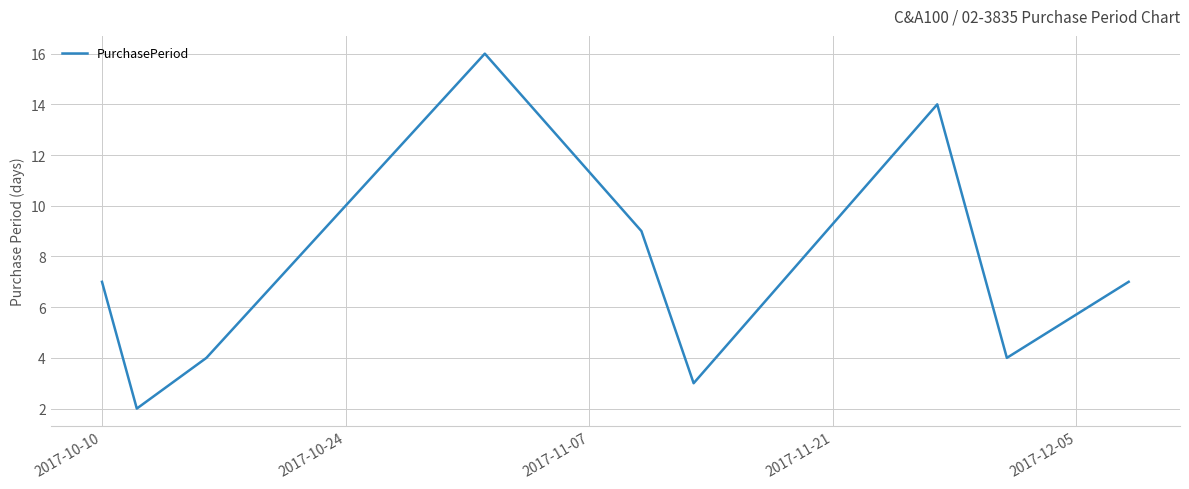

What is the difference between the maximum and minimum values?

14